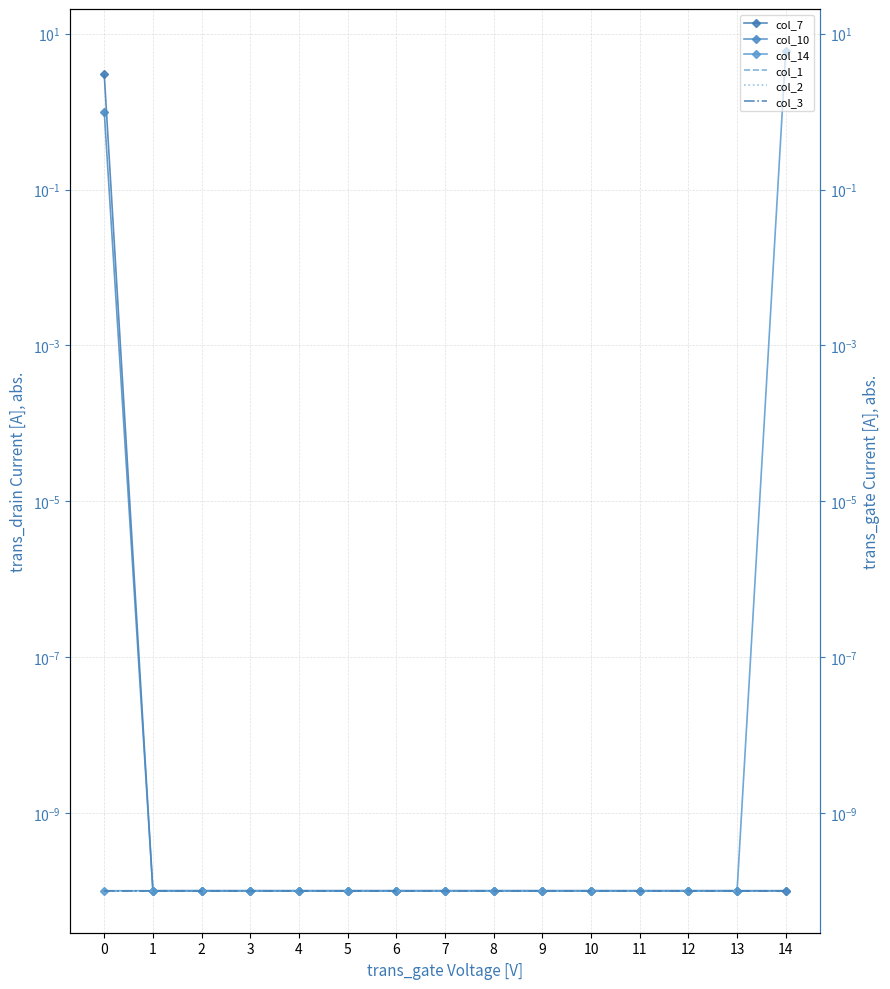

At which category is the sum across all series the highest?

14